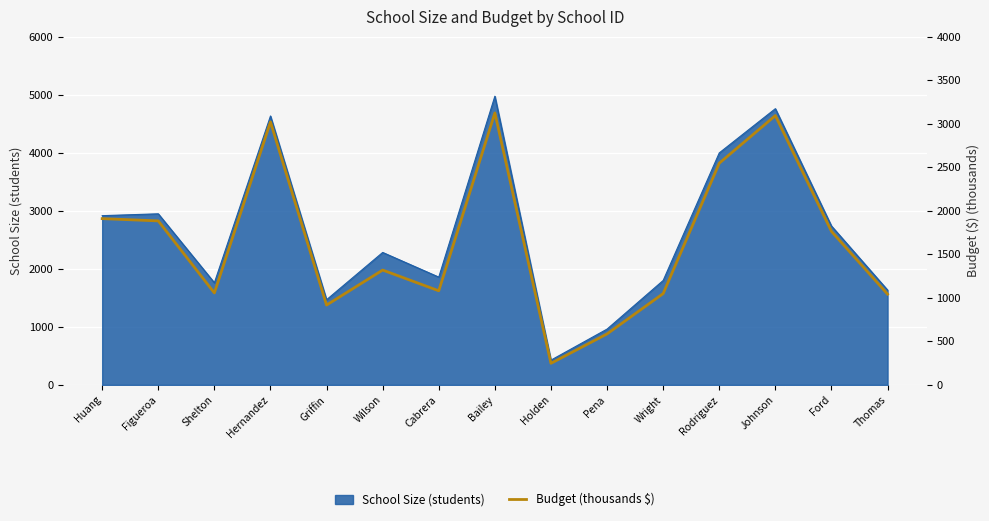

What is the ratio of the value at Cabrera to the value at Wright?

1.0